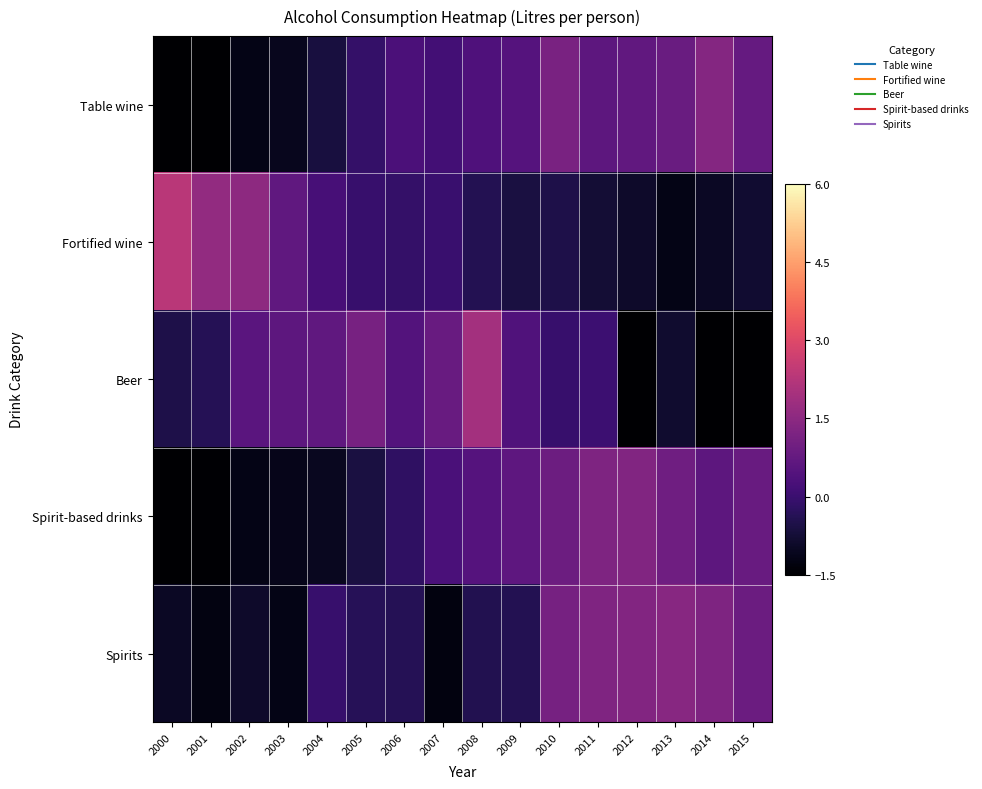

Which series changed the most between 2006 and 2014?

Beer